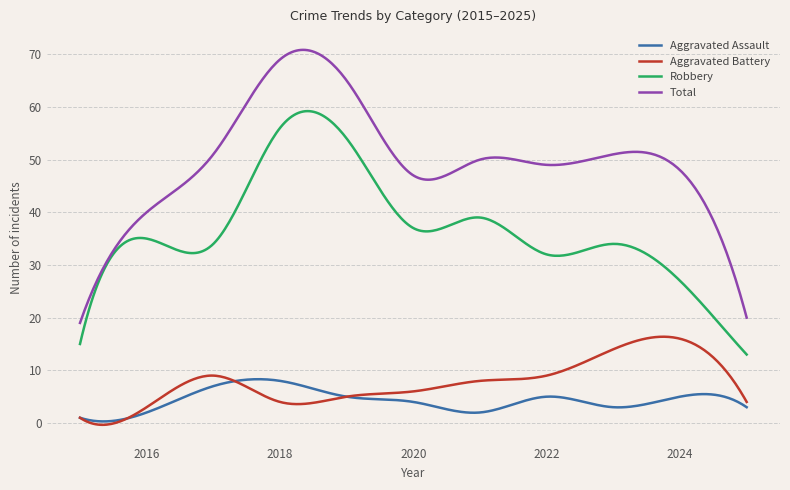

Which series has the widest spread of values?

Total